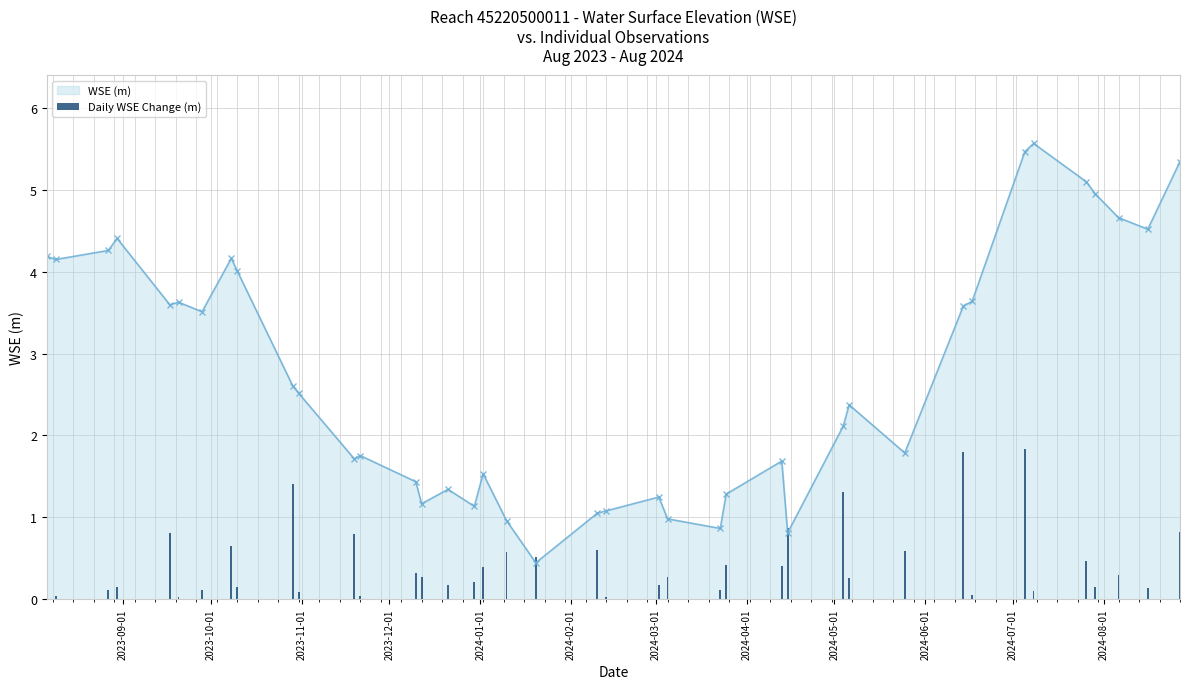

Reading left to right, what are all the values shown in this chart?

0.0	0.0	0.1	0.1	0.8	0.0	0.1	0.7	0.2	1.4	0.1	0.8	0.0	0.3	0.3	0.2	0.2	0.4	0.6	0.5	0.6	0.0	0.2	0.3	0.1	0.4	0.4	0.9	1.3	0.3	0.6	1.8	0.1	1.8	0.1	0.5	0.1	0.3	0.1	0.8